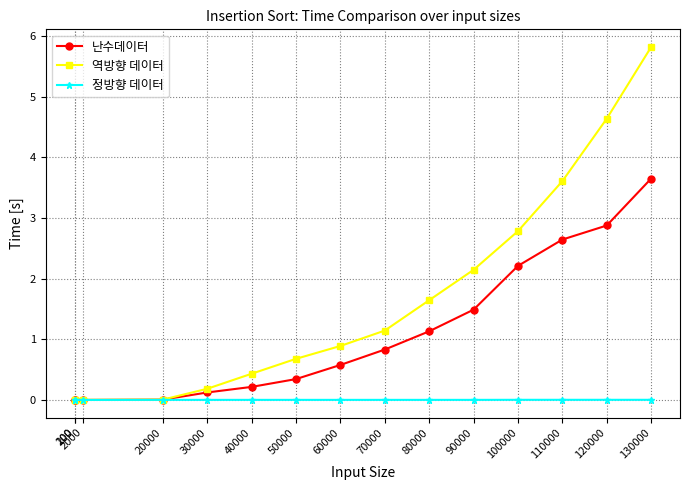

The 정방향 데이터 series shows 0.0 at 20000. True or false?

True